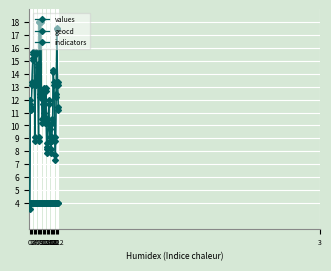

How many data points does each series have?

40